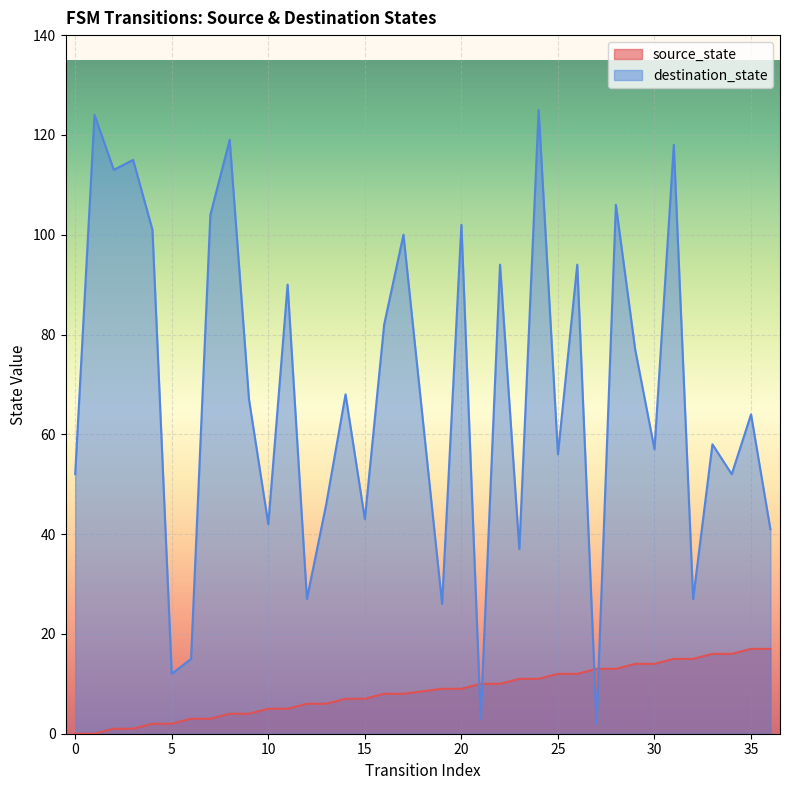

How many lines are shown in the chart?

2